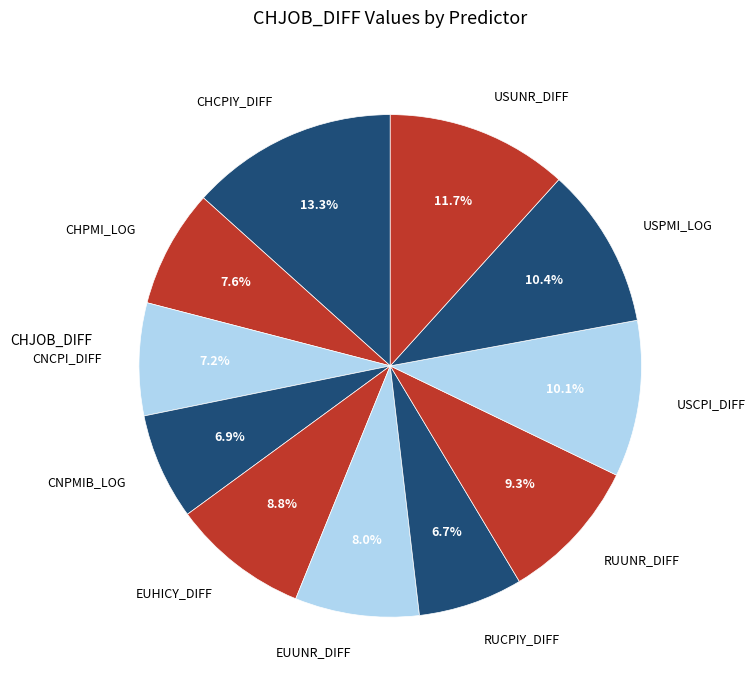

How many segments does this pie chart have?

11